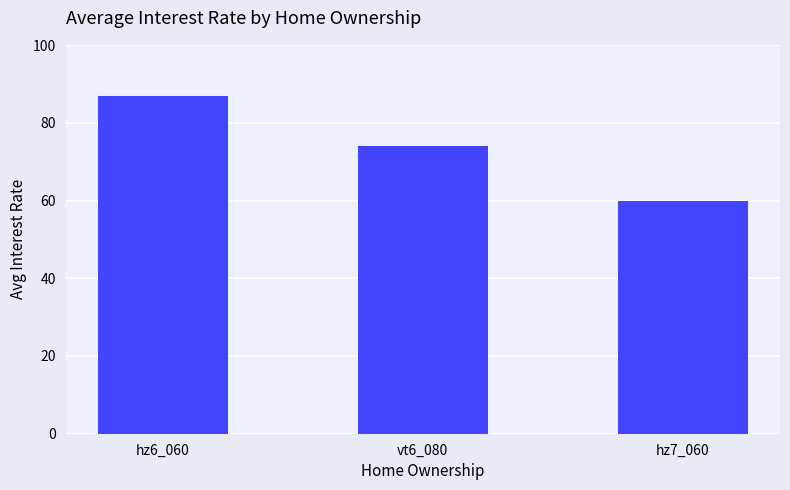

What is the sum of the values at hz6_060 and vt6_080?

161